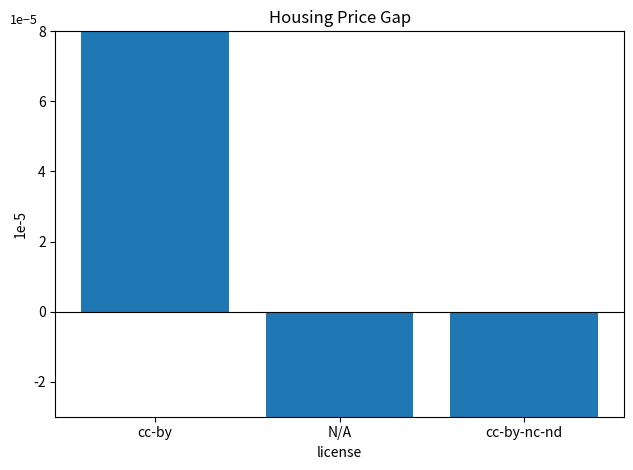

How many data points are less than 0?

2